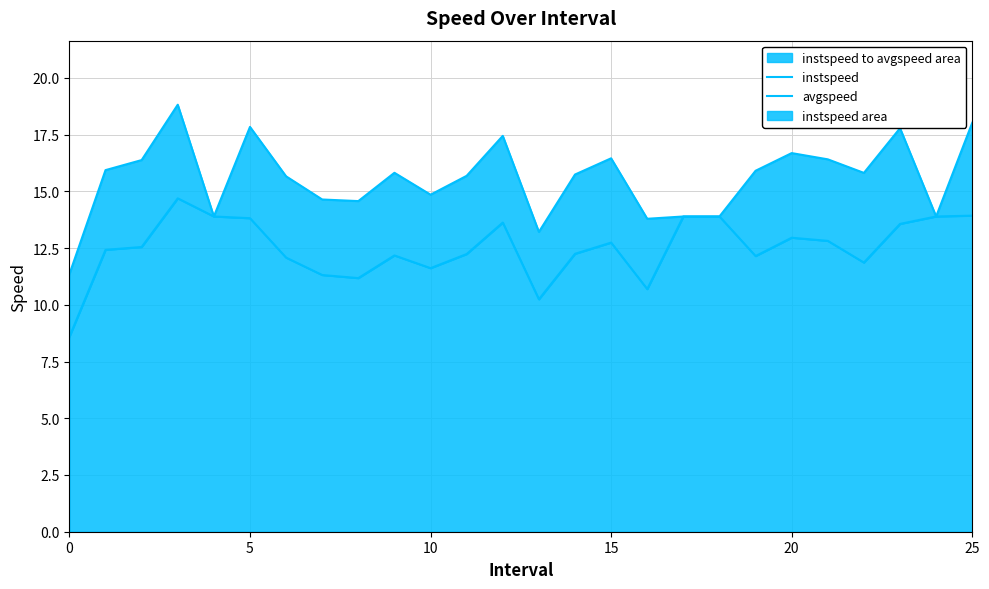

What is the sum of all instspeed values?

325.0